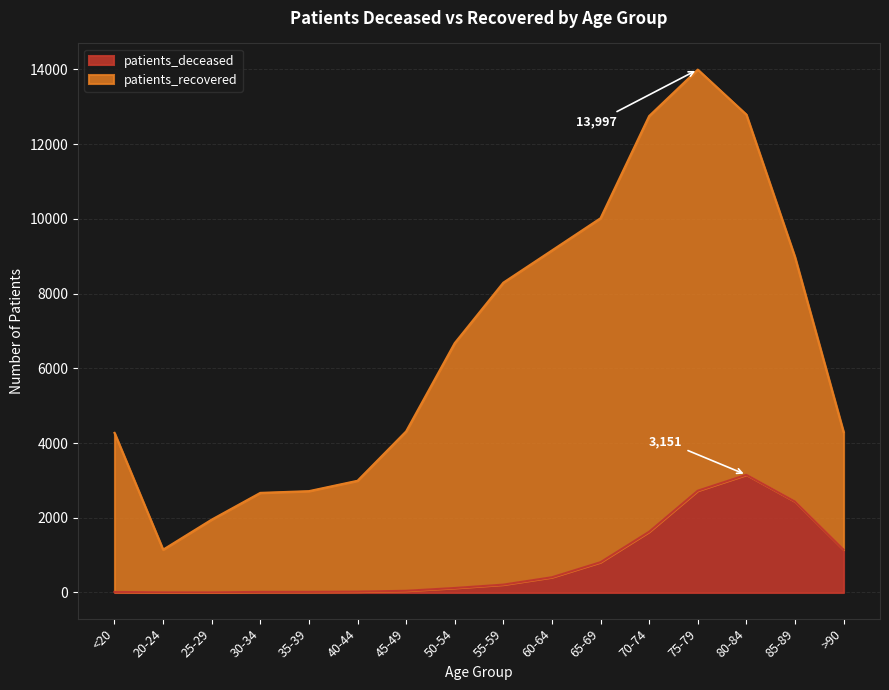

What is the difference between the second highest and second lowest values in the patients_deceased series?

2720